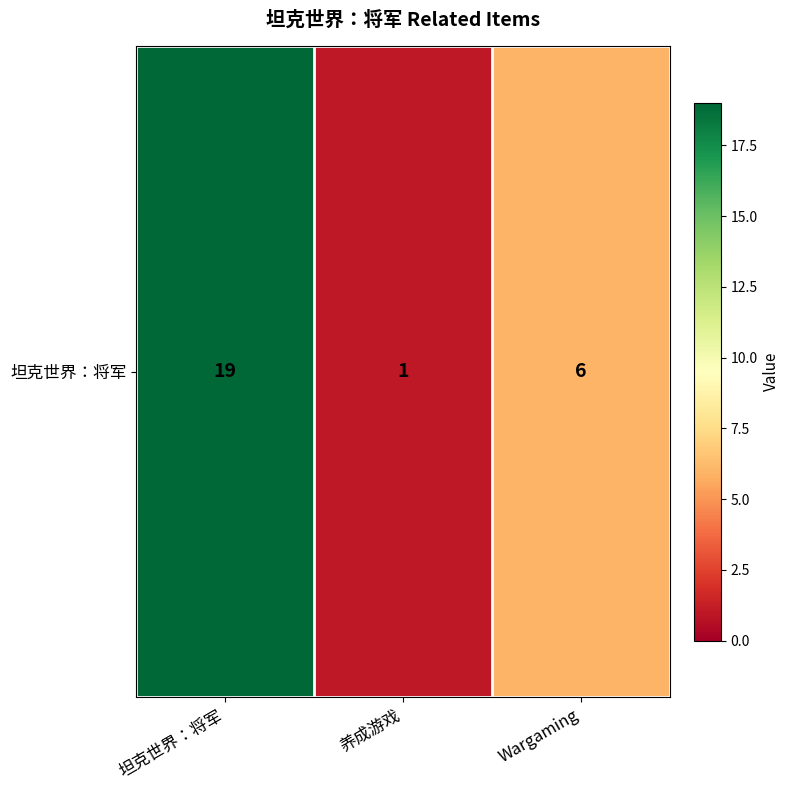

What is the greatest value displayed?

19